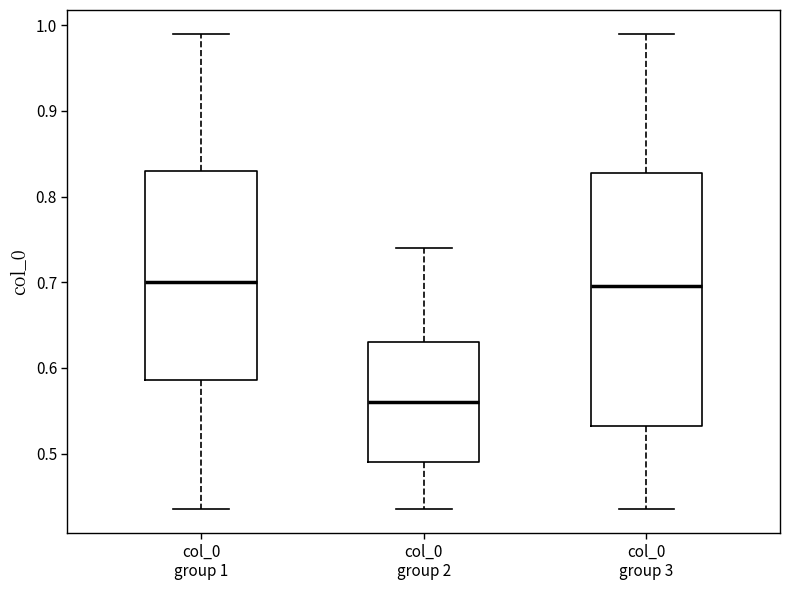

Which box is the tallest, from its lower edge to its upper edge?

col_0 group 3